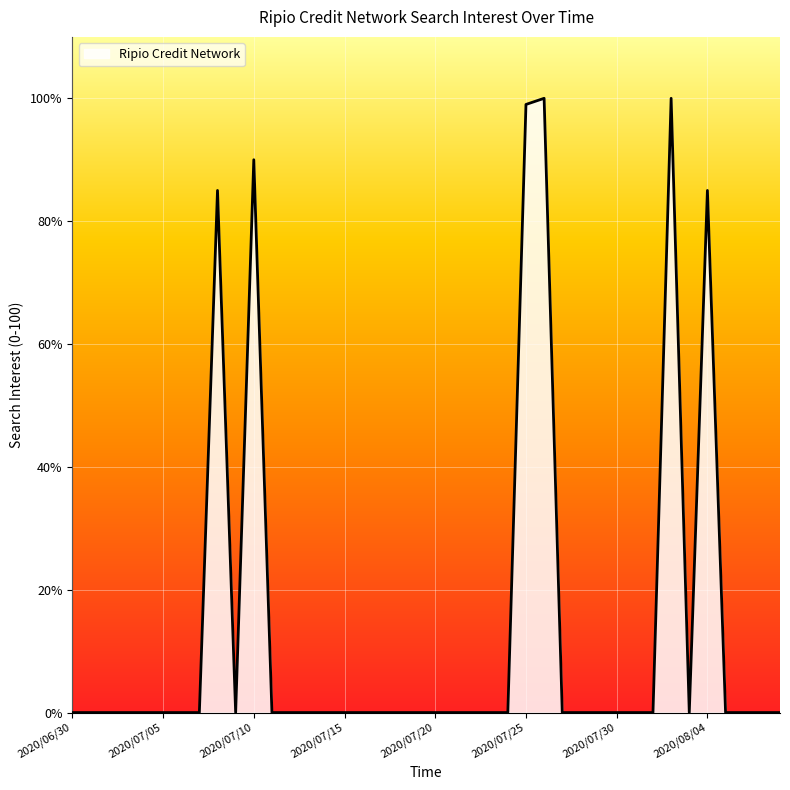

What is the difference between the maximum and minimum values?

100